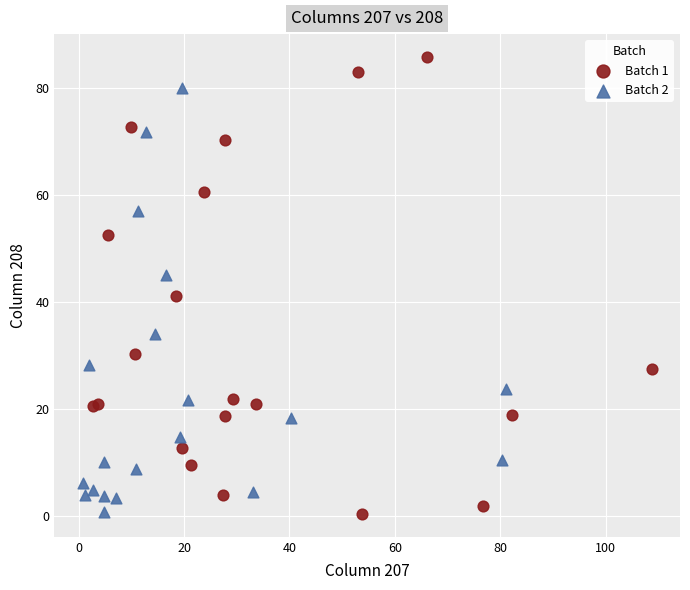

Which series has the largest Y range (max minus min)?

Batch 1